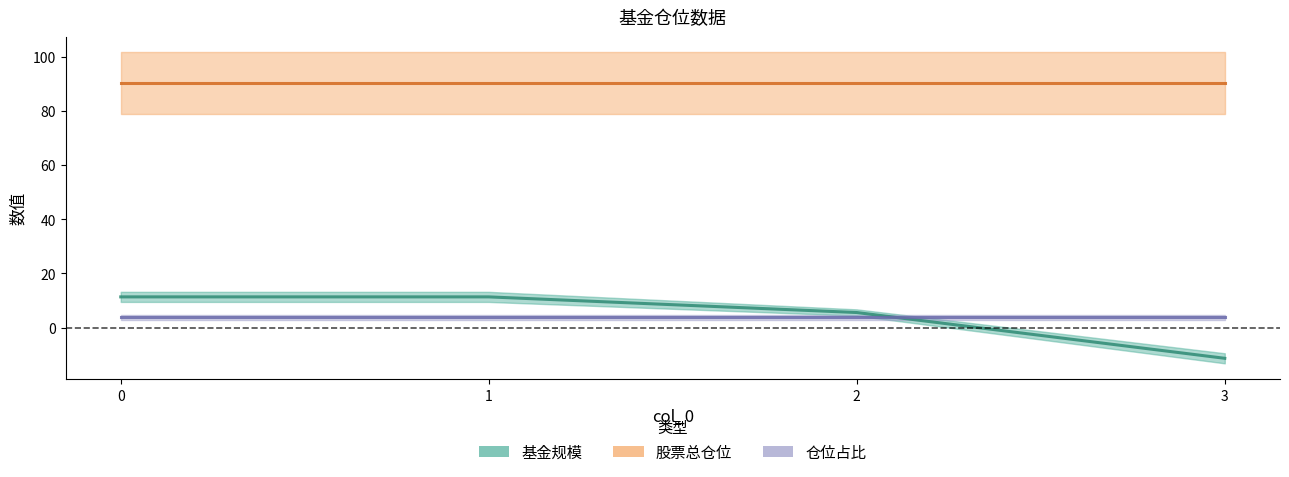

What is the value of the 仓位占比 point at the 4th from the left?

3.9